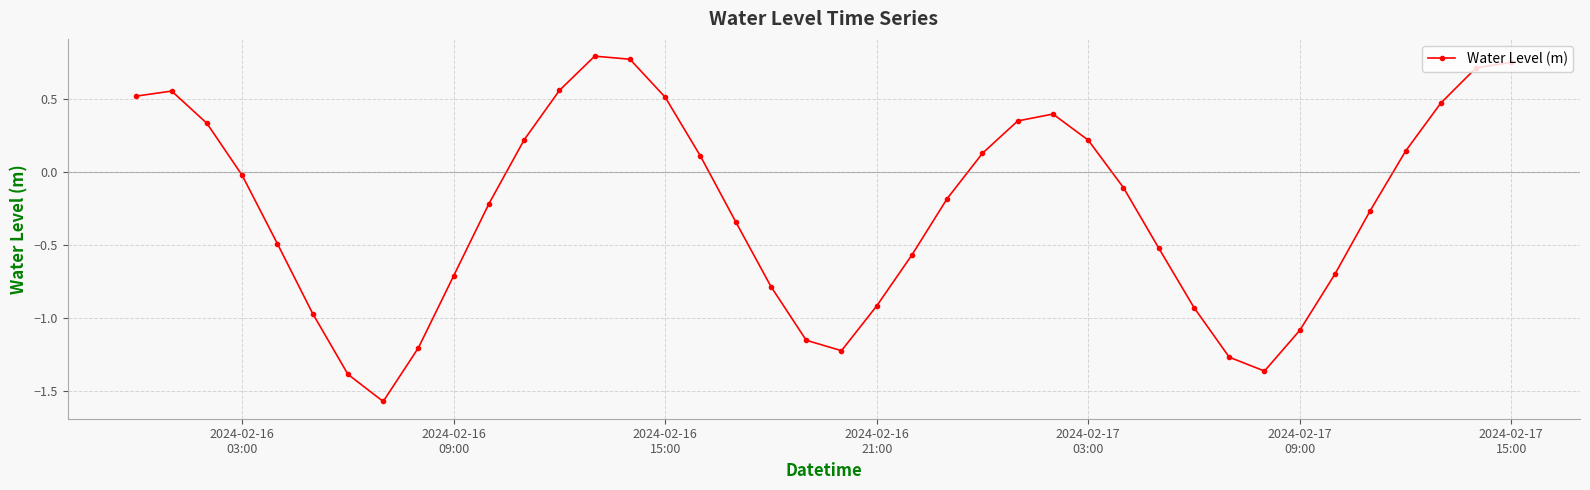

How many points are higher than both their immediate neighbors (excluding endpoints)?

3